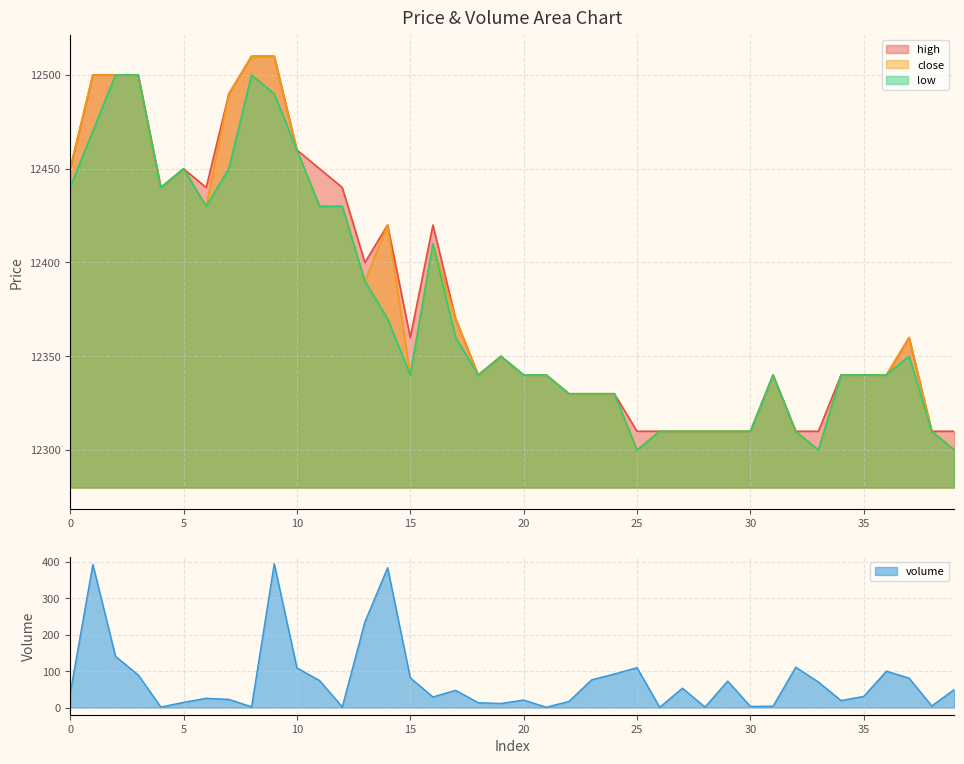

Which label corresponds to the smallest value in the chart?

26